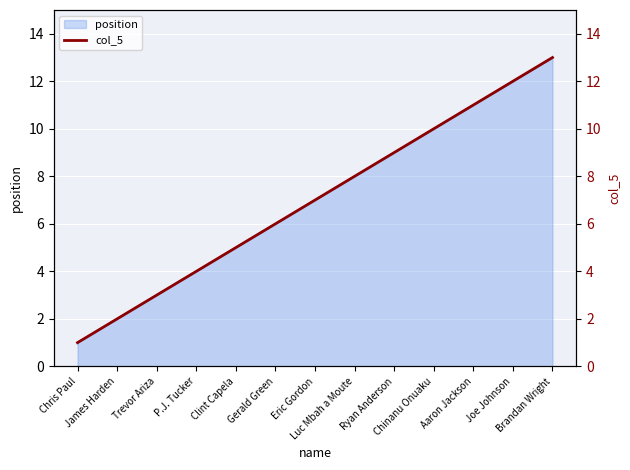

The chart shows a value of 16 at Joe Johnson. True or false?

False